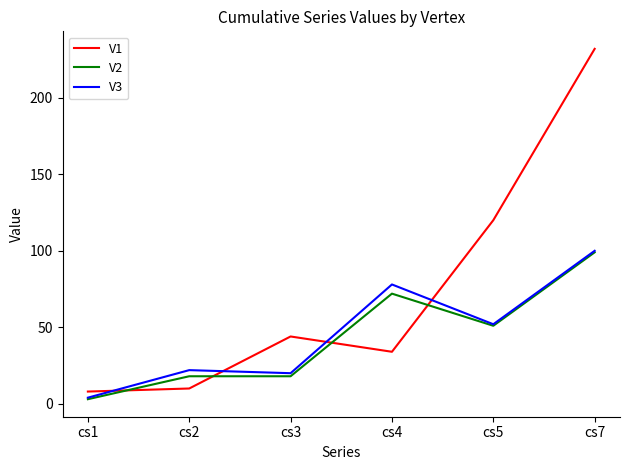

Where is the first local maximum for V1?

cs3